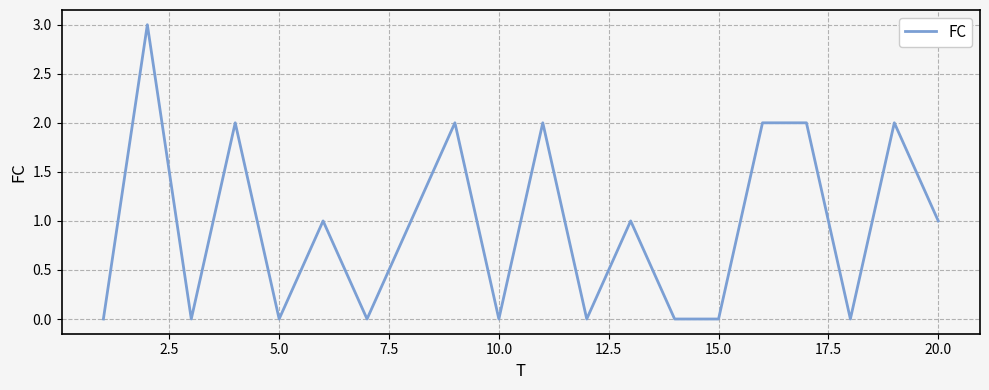

What is the maximum value shown in the chart?

3